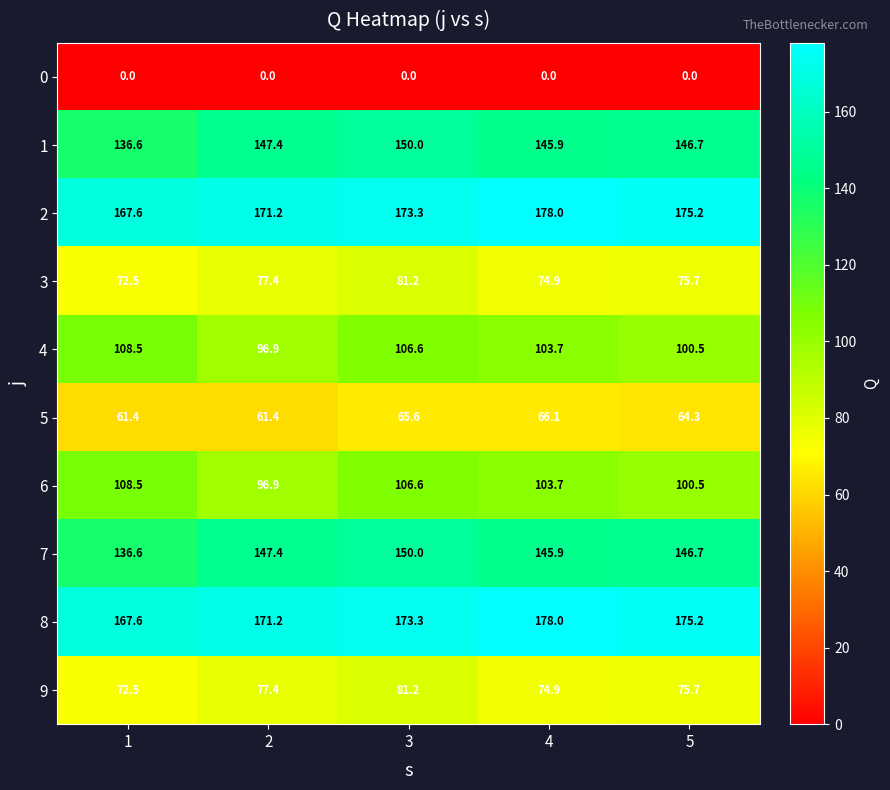

What is the spread (max minus min) of values at 1?

167.6